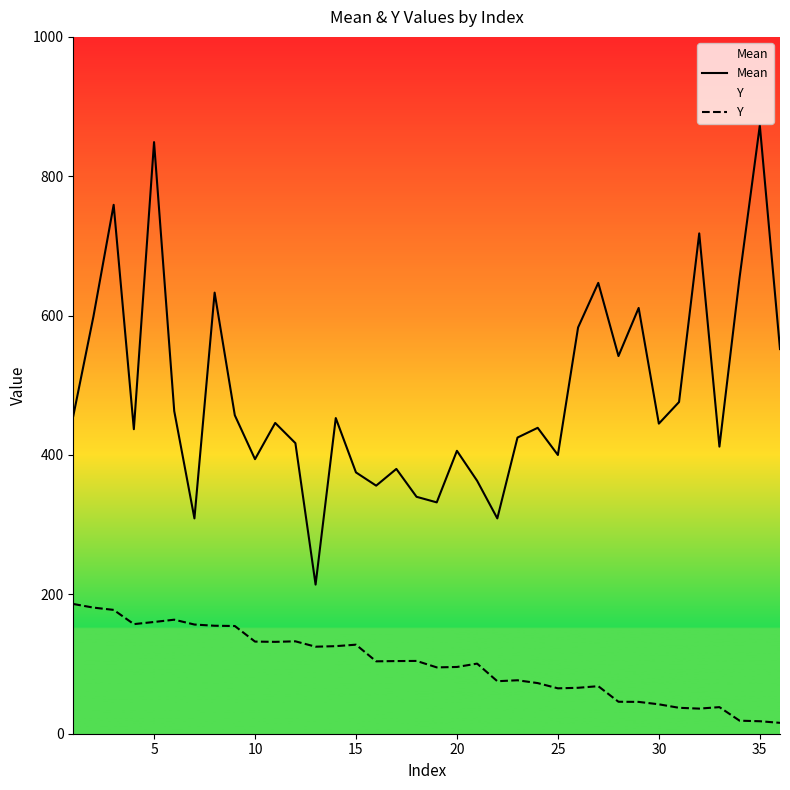

How many data points does each series have?

36